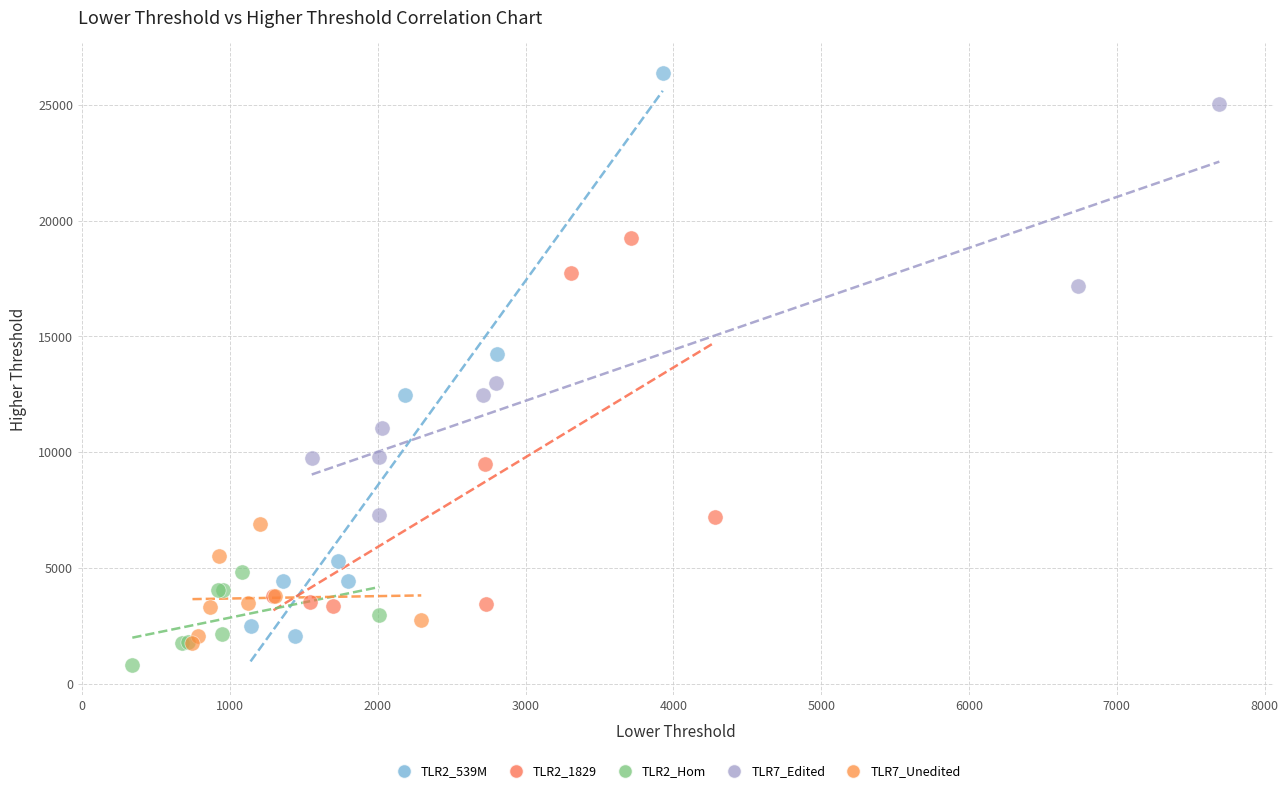

What are all the series names shown in the legend?

TLR2_539M, TLR2_1829, TLR2_Hom, TLR7_Edited, TLR7_Unedited